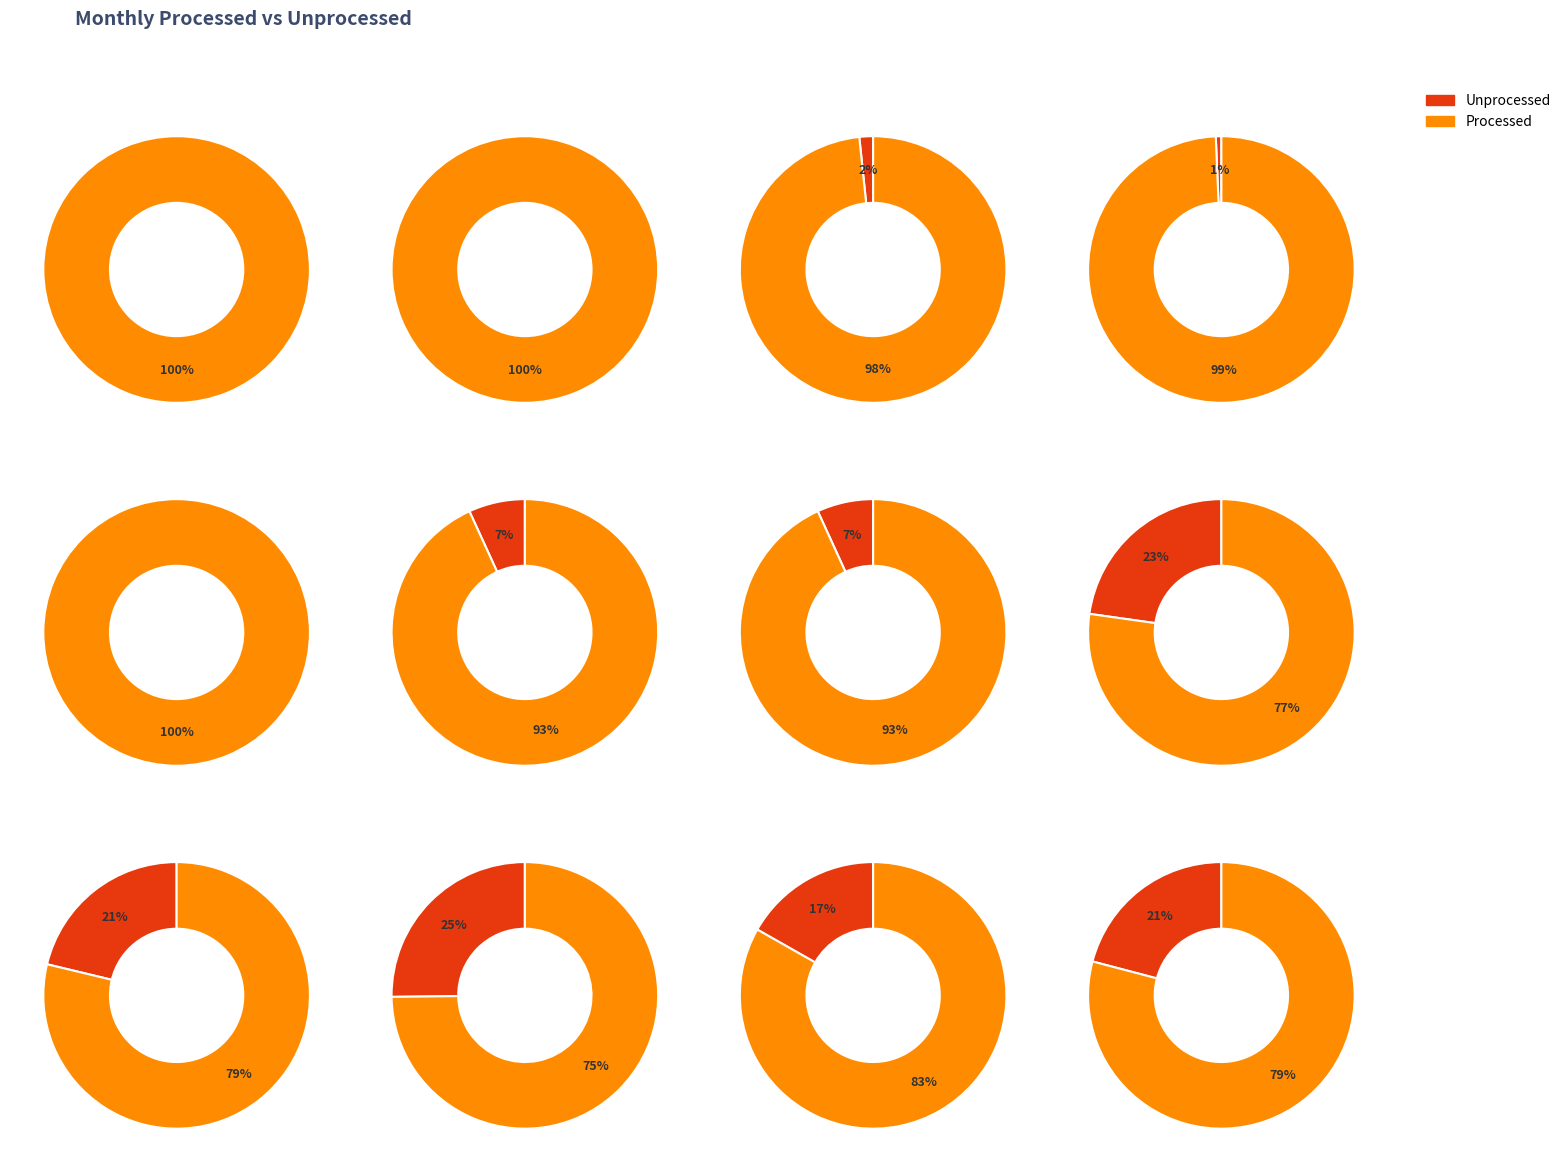

Between Apr and Sep, which is larger?

Apr